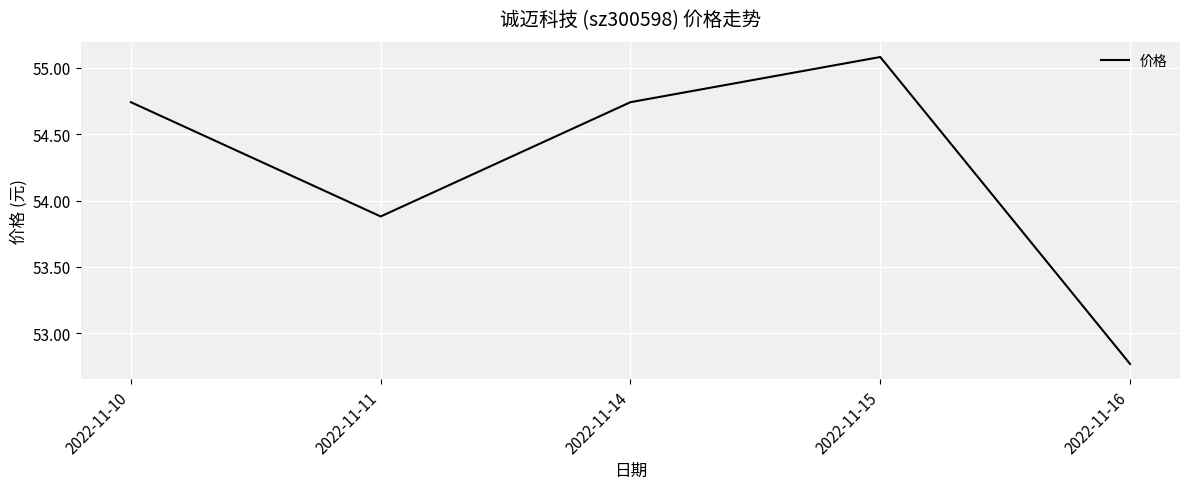

Does the chart display data point markers on the line(s)?

No